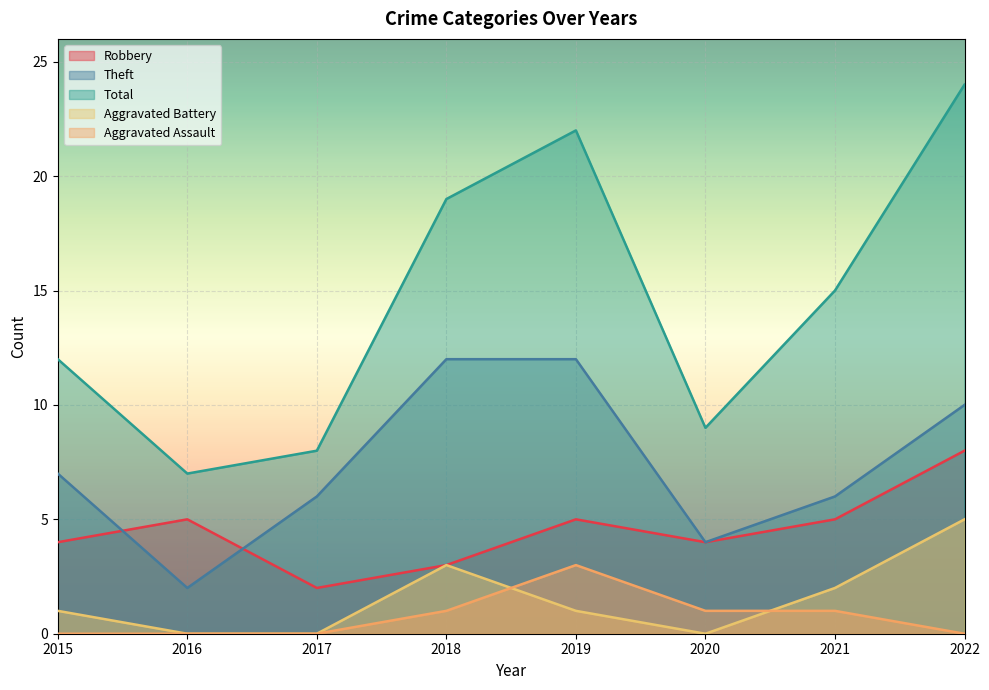

How many lines are shown in the chart?

5